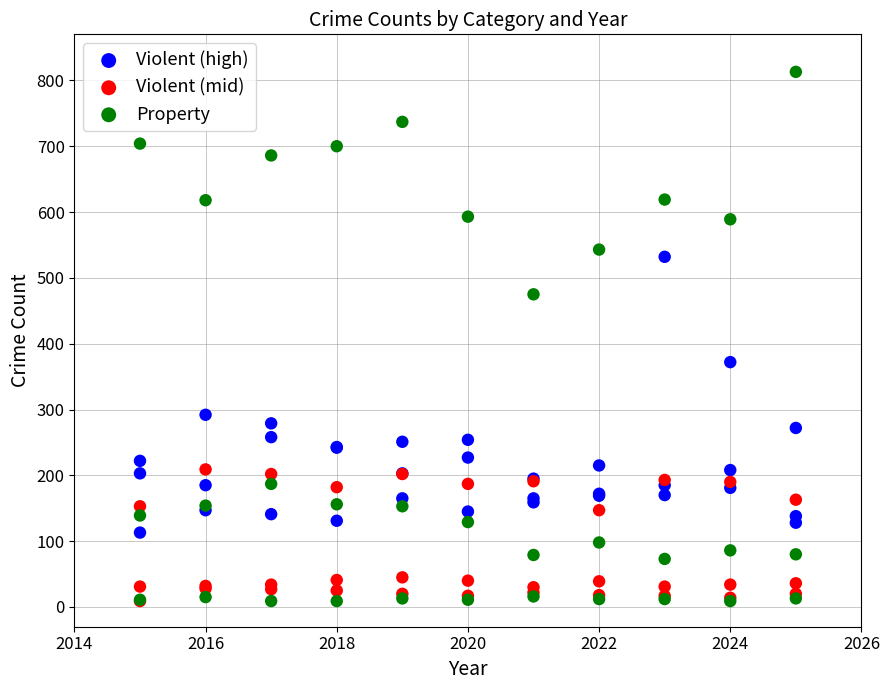

In the Violent (high) series, what Y value is closest to 322?

292